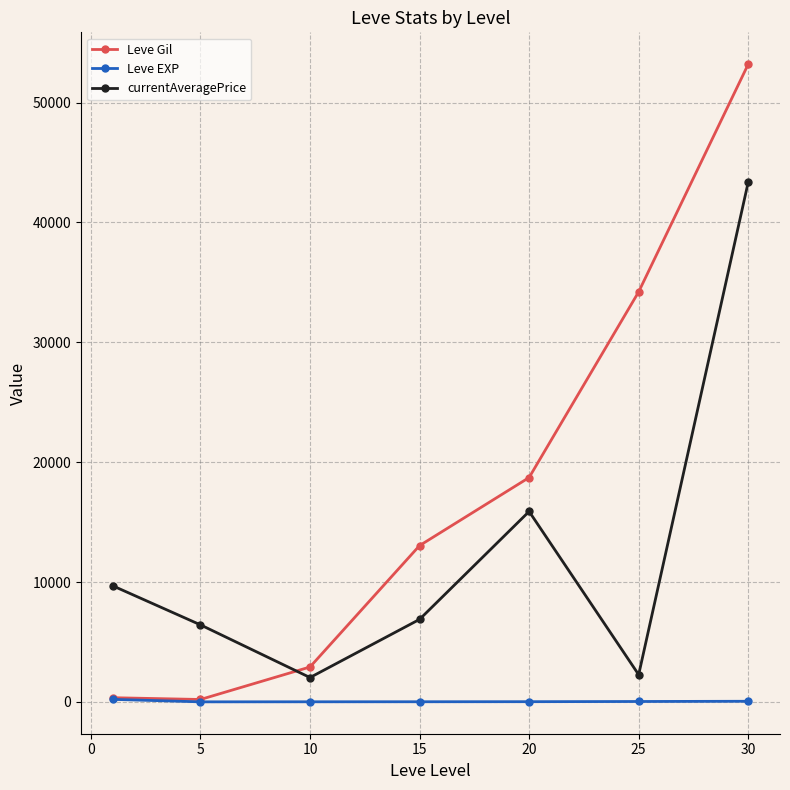

List the series in order of their overall mean, highest first.

Leve Gil, currentAveragePrice, Leve EXP